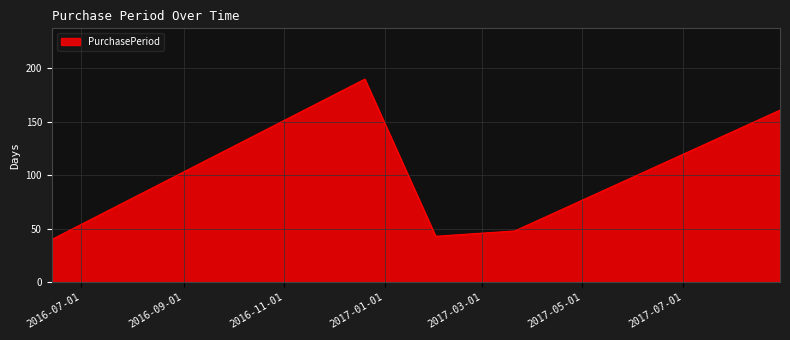

True or false: there are more than 1 points higher than both neighbors.

False